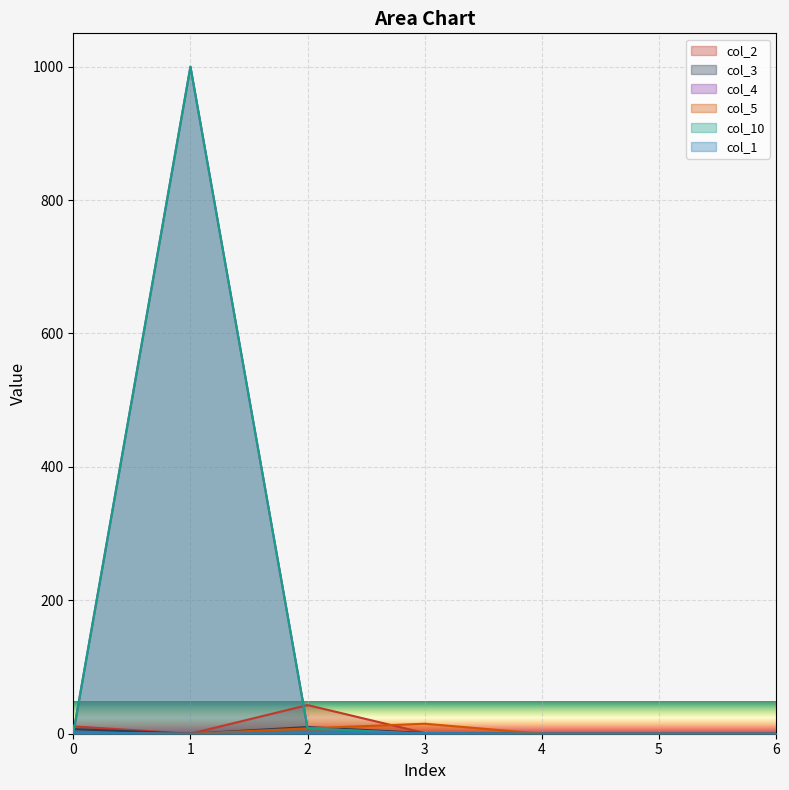

What is the maximum value shown in the chart?

1000